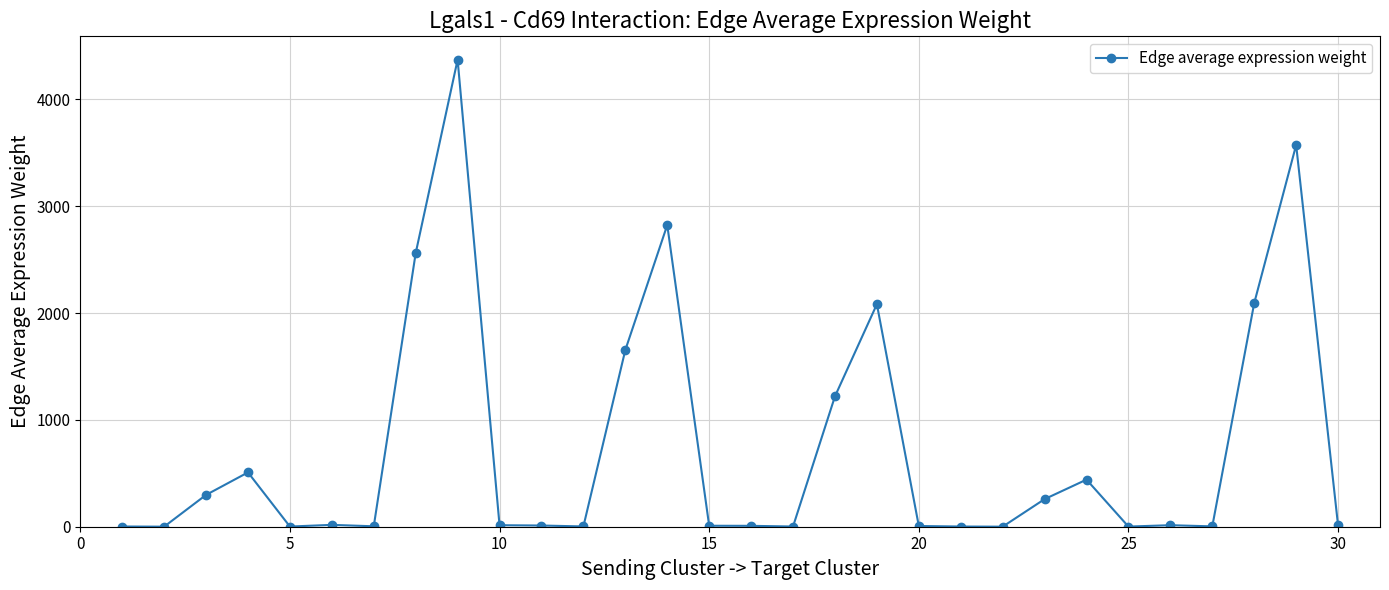

What is the difference between the maximum and minimum values?

4371.1